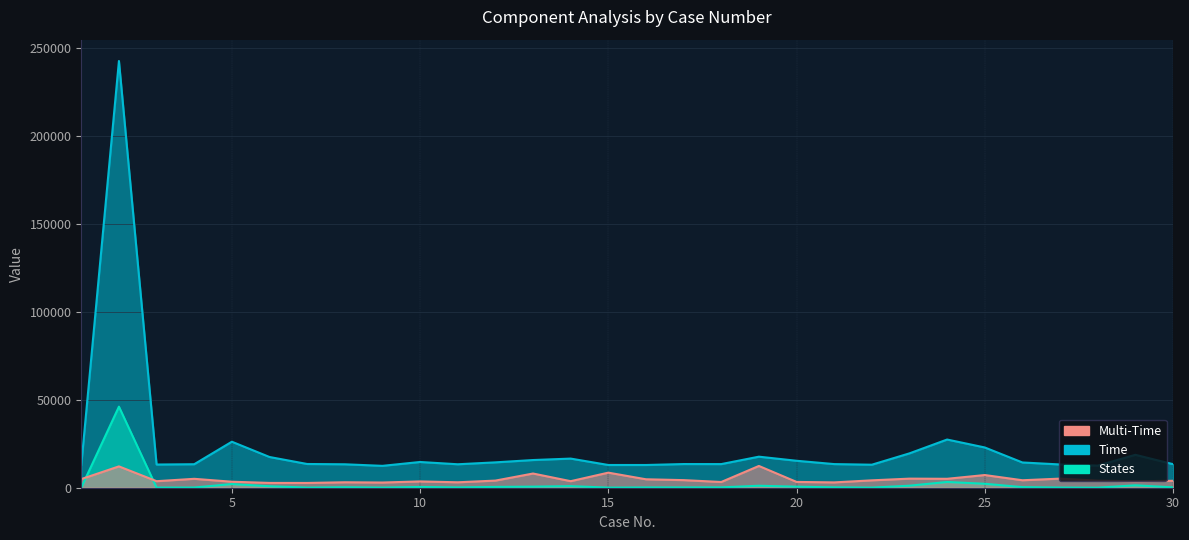

True or false: Multi-Time has a value of 3717 at 3.

True